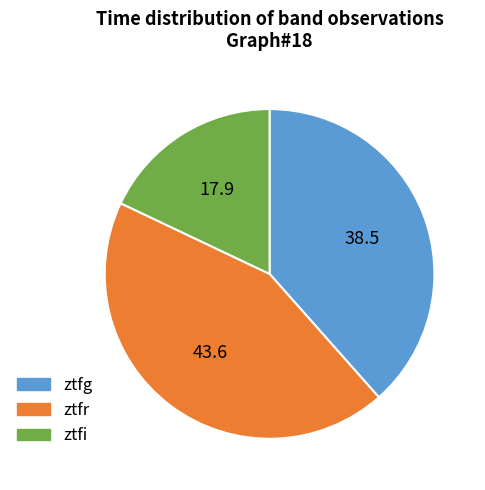

What is the ratio of the value at ztfg to the value at ztfr?

0.9